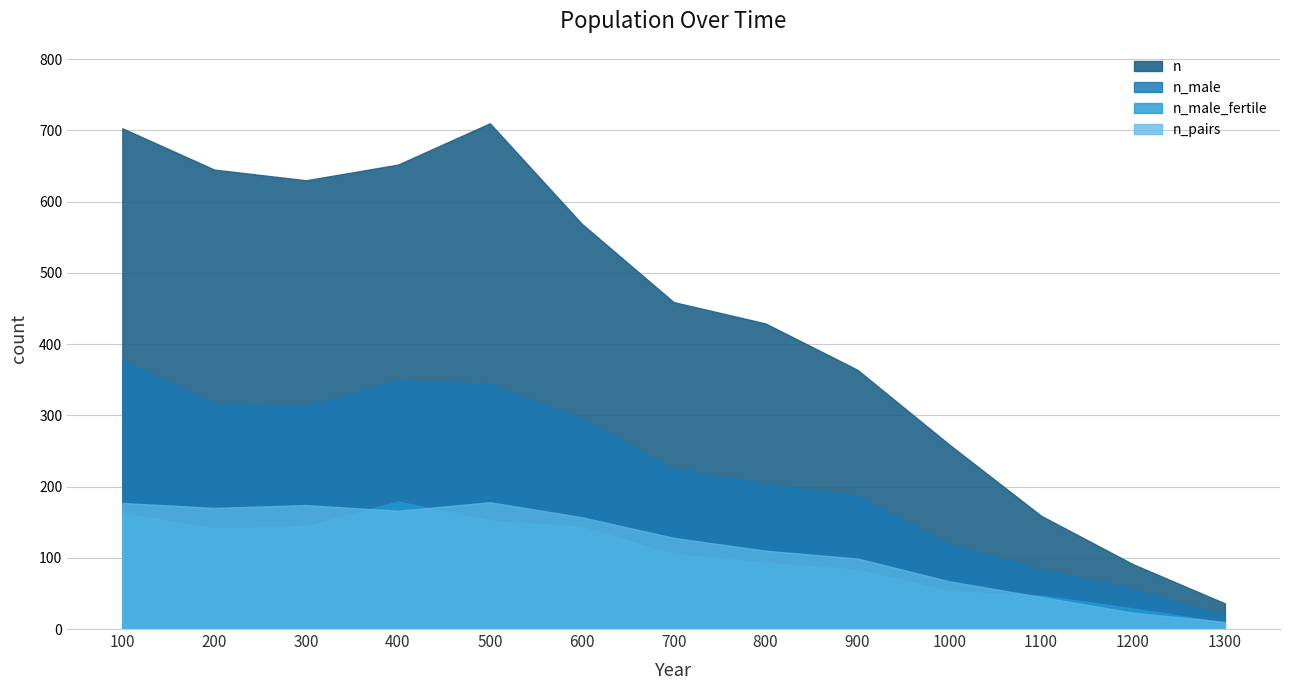

Is the value of n_male at 400 greater than the value of n at 100?

No